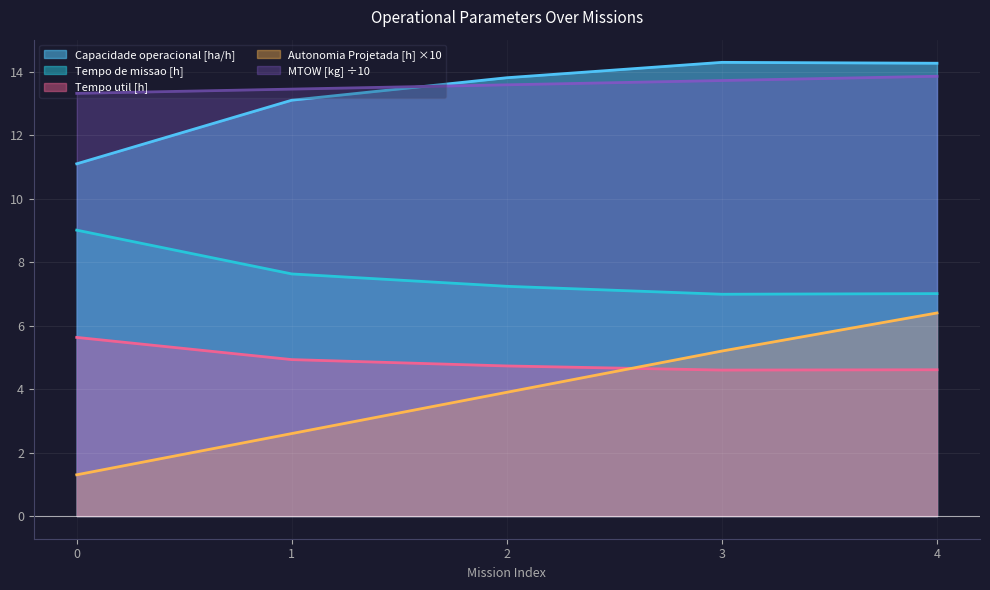

What are all the series names shown in the legend?

Capacidade operacional [ha/h], Tempo de missao [h], Tempo util [h], Autonomia Projetada [h] ×10, MTOW [kg] ÷10